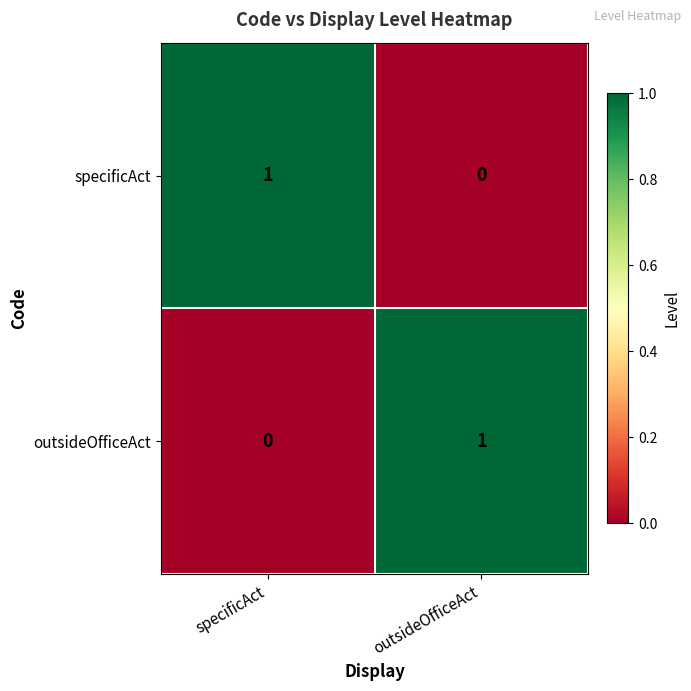

The value of outsideOfficeAct at specificAct is -1. True or false?

False